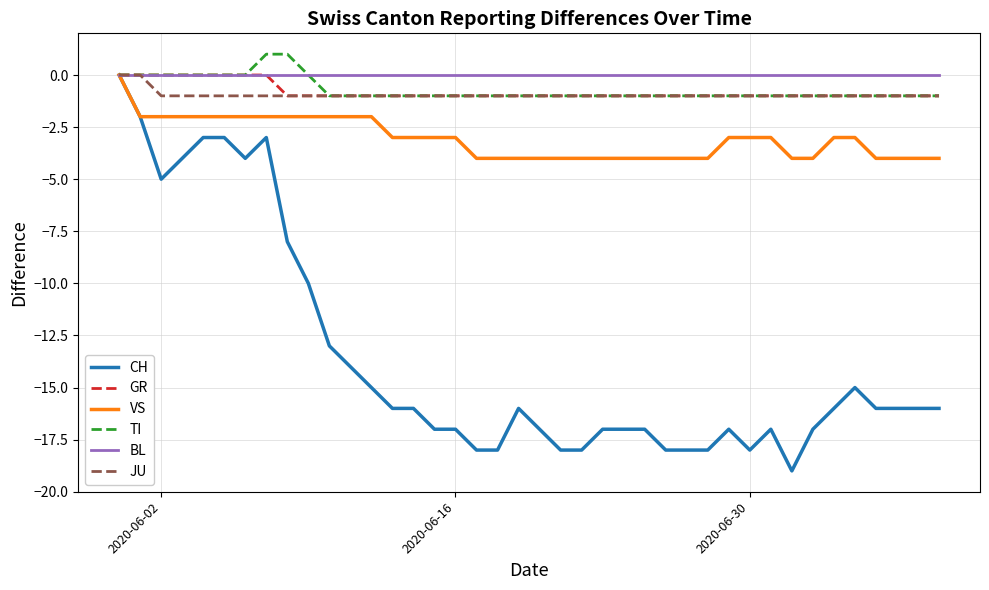

Which series has the largest range (max minus min)?

CH